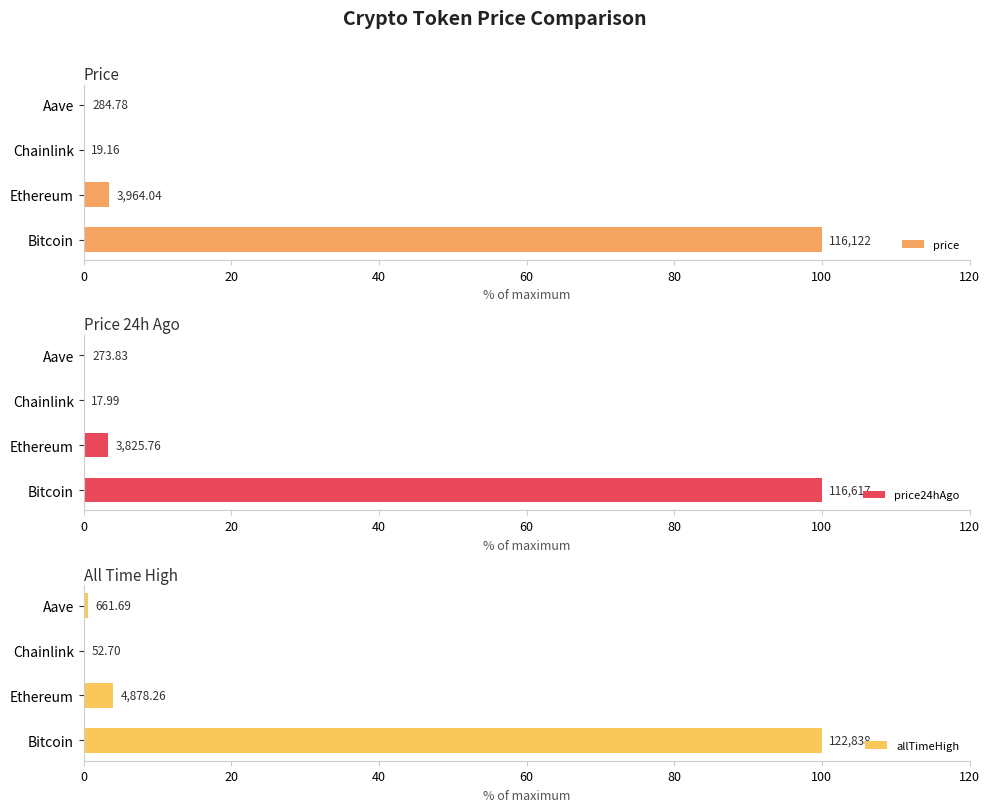

The price series shows 0.0 at Chainlink. True or false?

True